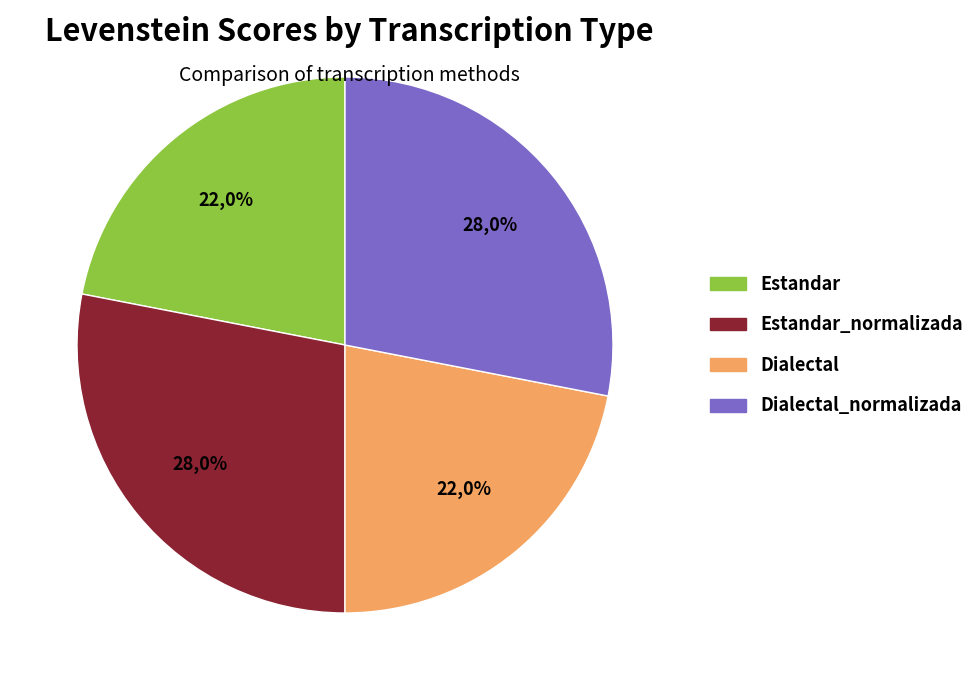

To the nearest percent, what portion does Estandar represent?

22%